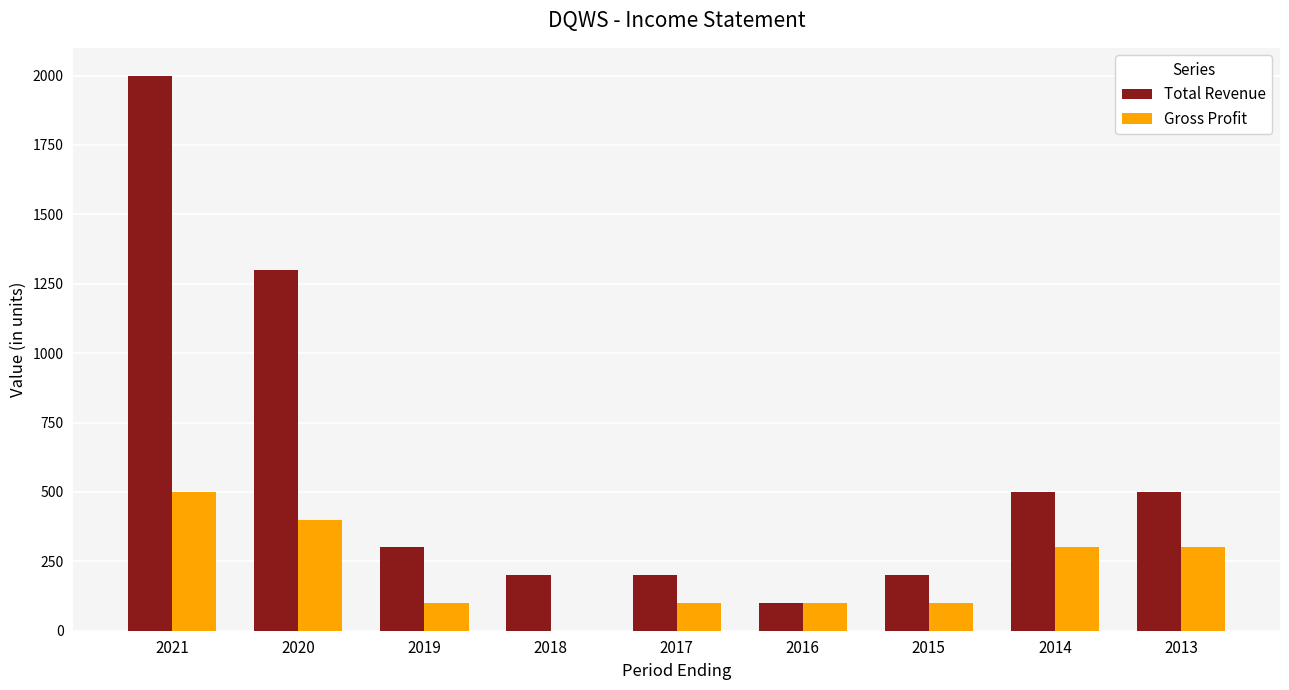

Which label corresponds to the largest value in the chart?

2021